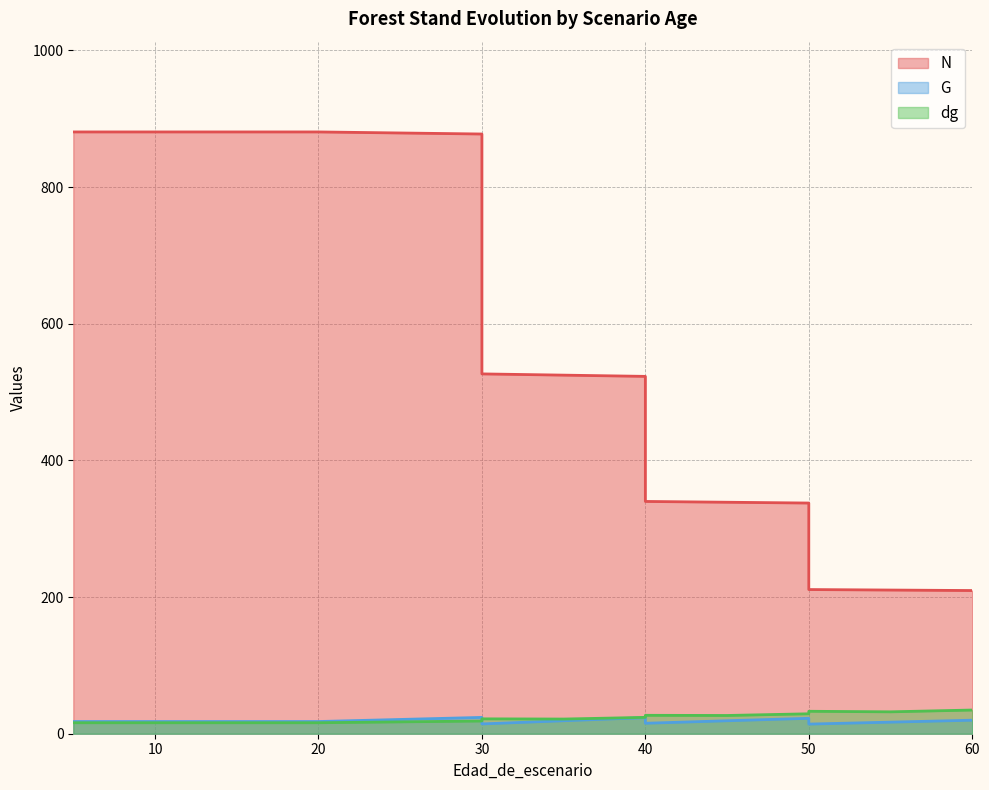

True or false: G and N cross at least once.

False